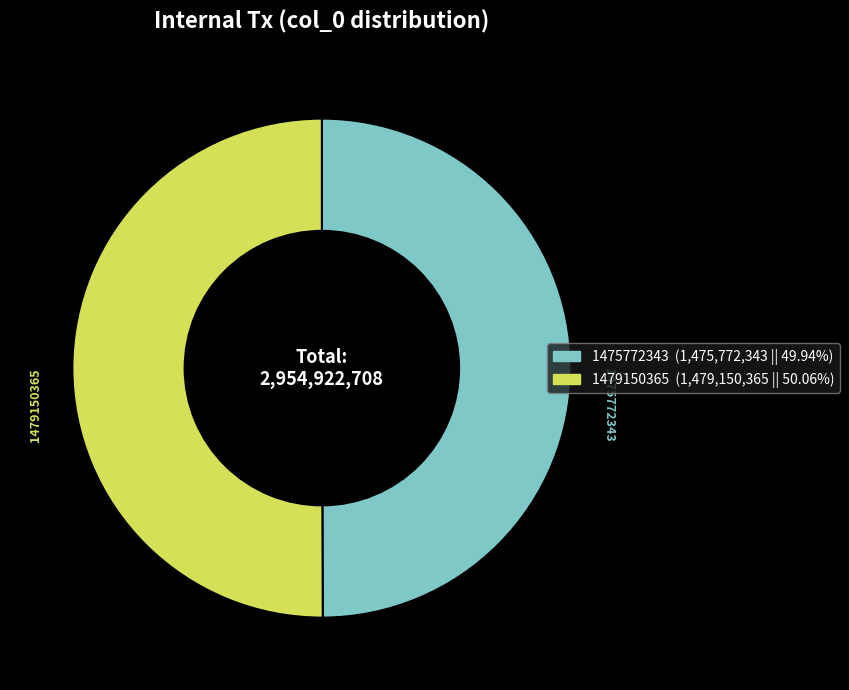

Is the sum of 1475772343 and 1479150365 greater than half?

Yes